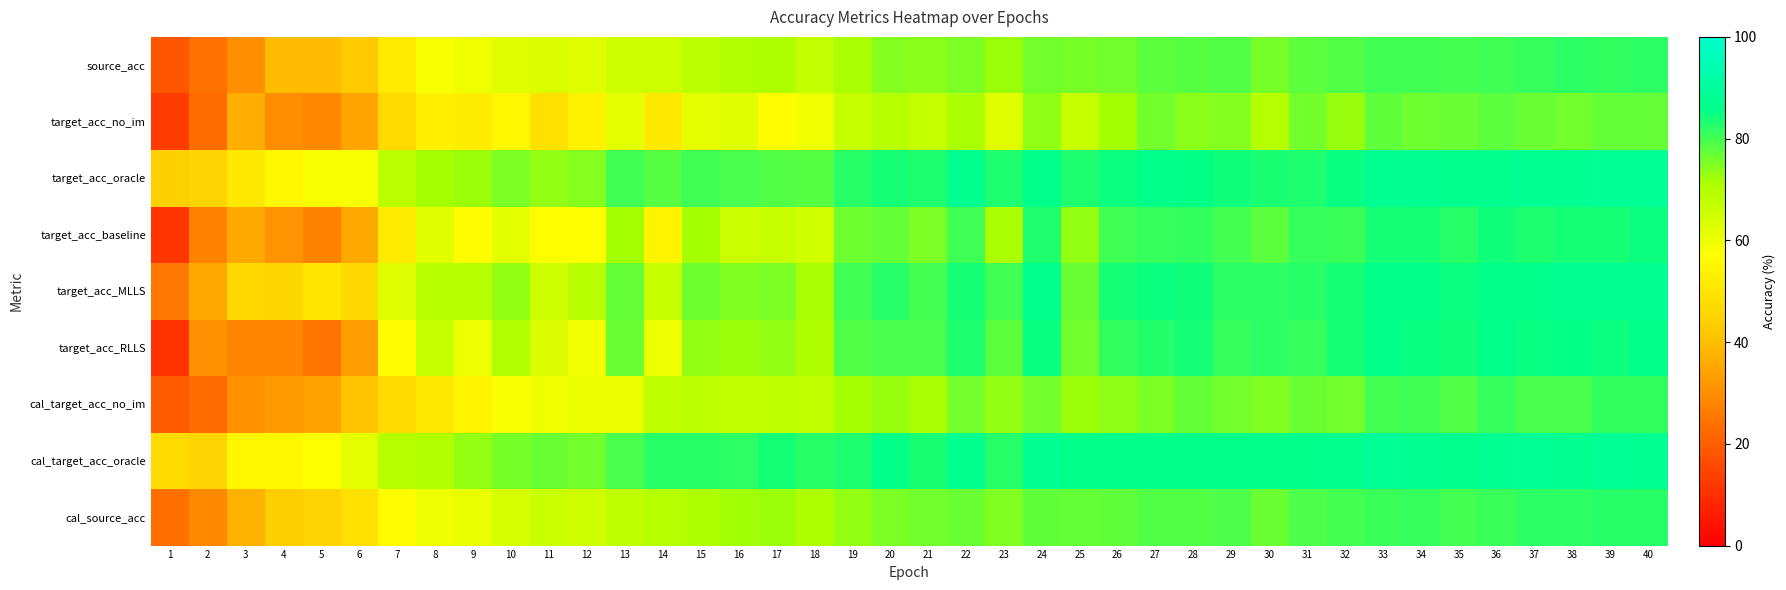

Which series has the widest spread of values?

target_acc_RLLS